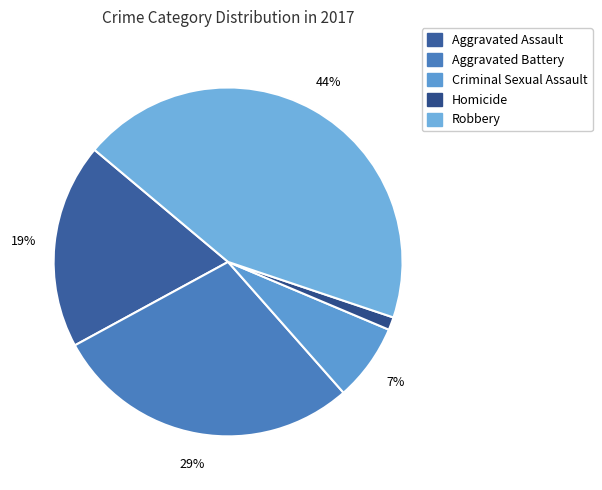

What portion of the pie excludes Aggravated Battery?

71.4%